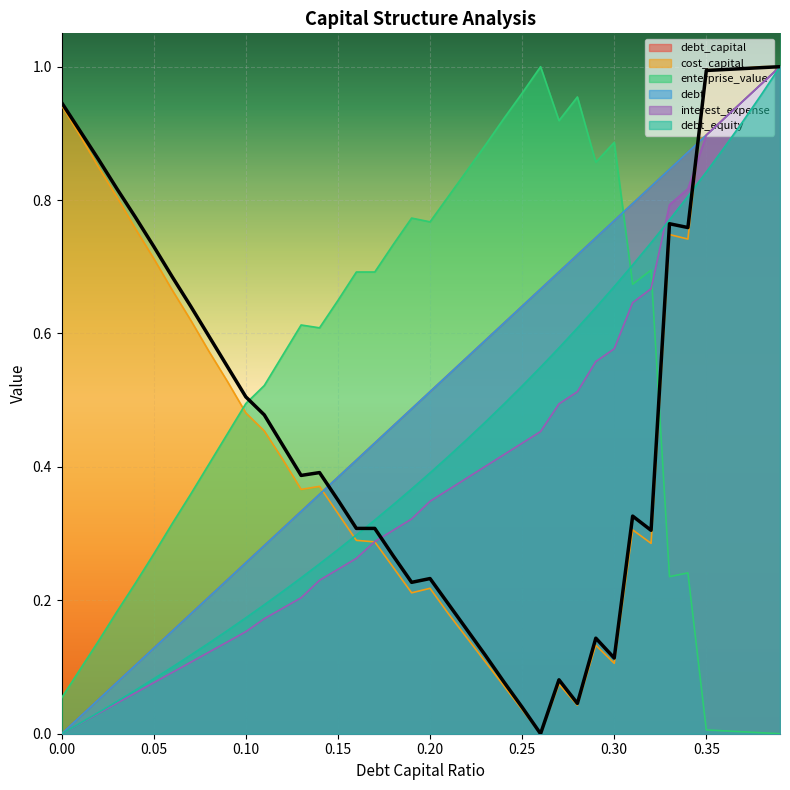

Reading left to right, transcribe all the data shown in this chart.

debt_capital: 0.0=0.0	0.01=0.0	0.02=0.1	0.03=0.1	0.04=0.1	0.05=0.1	0.06=0.2	0.07=0.2	0.08=0.2	0.09=0.2	0.1=0.3	0.11=0.3	0.12=0.3	0.13=0.3	0.14=0.4	0.15=0.4	0.16=0.4	0.17=0.4	0.18=0.5	0.19=0.5	0.2=0.5	0.21=0.5	0.22=0.6	0.23=0.6	0.24=0.6	0.25=0.6	0.26=0.7	0.27=0.7	0.28=0.7	0.29=0.7	0.3=0.8	0.31=0.8	0.32=0.8	0.33=0.8	0.34=0.9	0.35=0.9	0.36=0.9	0.37=0.9	0.38=1.0	0.39=1.0
cost_capital: 0.0=0.9	0.01=0.9	0.02=0.8	0.03=0.8	0.04=0.8	0.05=0.7	0.06=0.7	0.07=0.6	0.08=0.6	0.09=0.5	0.1=0.5	0.11=0.5	0.12=0.4	0.13=0.4	0.14=0.4	0.15=0.3	0.16=0.3	0.17=0.3	0.18=0.2	0.19=0.2	0.2=0.2	0.21=0.2	0.22=0.1	0.23=0.1	0.24=0.1	0.25=0.0	0.26=0.0	0.27=0.1	0.28=0.0	0.29=0.1	0.3=0.1	0.31=0.3	0.32=0.3	0.33=0.7	0.34=0.7	0.35=1.0	0.36=1.0	0.37=1.0	0.38=1.0	0.39=1.0
enterprise_value: 0.0=0.1	0.01=0.1	0.02=0.1	0.03=0.2	0.04=0.2	0.05=0.3	0.06=0.3	0.07=0.4	0.08=0.4	0.09=0.4	0.1=0.5	0.11=0.5	0.12=0.6	0.13=0.6	0.14=0.6	0.15=0.6	0.16=0.7	0.17=0.7	0.18=0.7	0.19=0.8	0.2=0.8	0.21=0.8	0.22=0.8	0.23=0.9	0.24=0.9	0.25=1.0	0.26=1.0	0.27=0.9	0.28=1.0	0.29=0.9	0.3=0.9	0.31=0.7	0.32=0.7	0.33=0.2	0.34=0.2	0.35=0.0	0.36=0.0	0.37=0.0	0.38=0.0	0.39=0.0
debt: 0.0=0.0	0.01=0.0	0.02=0.1	0.03=0.1	0.04=0.1	0.05=0.1	0.06=0.2	0.07=0.2	0.08=0.2	0.09=0.2	0.1=0.3	0.11=0.3	0.12=0.3	0.13=0.3	0.14=0.4	0.15=0.4	0.16=0.4	0.17=0.4	0.18=0.5	0.19=0.5	0.2=0.5	0.21=0.5	0.22=0.6	0.23=0.6	0.24=0.6	0.25=0.6	0.26=0.7	0.27=0.7	0.28=0.7	0.29=0.7	0.3=0.8	0.31=0.8	0.32=0.8	0.33=0.8	0.34=0.9	0.35=0.9	0.36=0.9	0.37=0.9	0.38=1.0	0.39=1.0
interest_expense: 0.0=0.0	0.01=0.0	0.02=0.0	0.03=0.0	0.04=0.1	0.05=0.1	0.06=0.1	0.07=0.1	0.08=0.1	0.09=0.1	0.1=0.2	0.11=0.2	0.12=0.2	0.13=0.2	0.14=0.2	0.15=0.2	0.16=0.3	0.17=0.3	0.18=0.3	0.19=0.3	0.2=0.3	0.21=0.4	0.22=0.4	0.23=0.4	0.24=0.4	0.25=0.4	0.26=0.5	0.27=0.5	0.28=0.5	0.29=0.6	0.3=0.6	0.31=0.6	0.32=0.7	0.33=0.8	0.34=0.8	0.35=0.9	0.36=0.9	0.37=0.9	0.38=1.0	0.39=1.0
debt_equity: 0.0=0.0	0.01=0.0	0.02=0.0	0.03=0.0	0.04=0.1	0.05=0.1	0.06=0.1	0.07=0.1	0.08=0.1	0.09=0.2	0.1=0.2	0.11=0.2	0.12=0.2	0.13=0.2	0.14=0.3	0.15=0.3	0.16=0.3	0.17=0.3	0.18=0.3	0.19=0.4	0.2=0.4	0.21=0.4	0.22=0.4	0.23=0.5	0.24=0.5	0.25=0.5	0.26=0.5	0.27=0.6	0.28=0.6	0.29=0.6	0.3=0.7	0.31=0.7	0.32=0.7	0.33=0.8	0.34=0.8	0.35=0.8	0.36=0.9	0.37=0.9	0.38=1.0	0.39=1.0